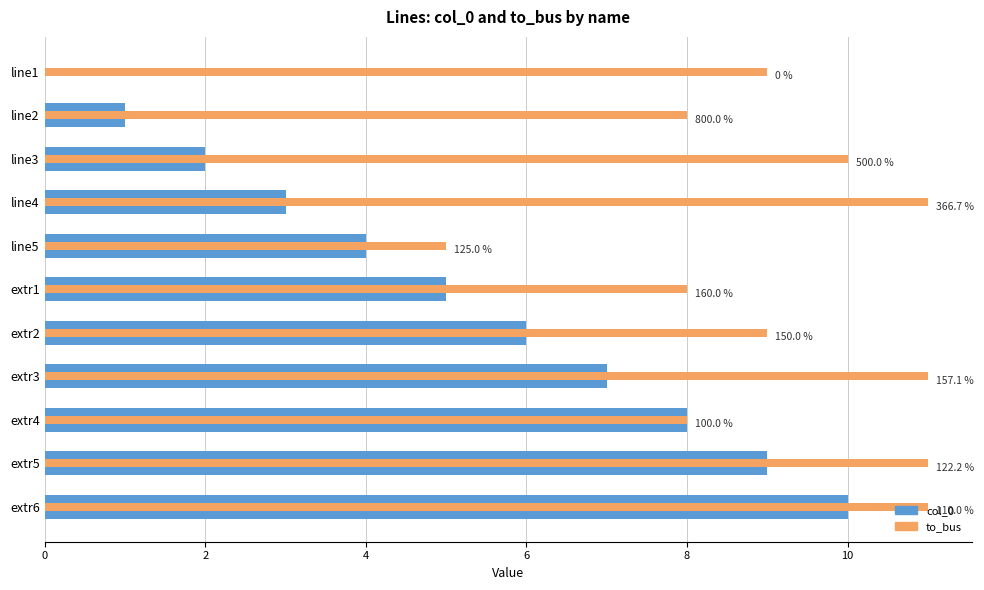

What is the sum of the to_bus values at extr4 and line2?

16